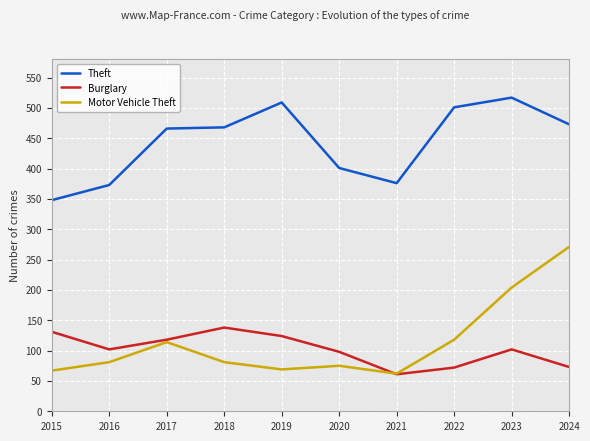

True or false: Theft and Burglary intersect in this chart.

False